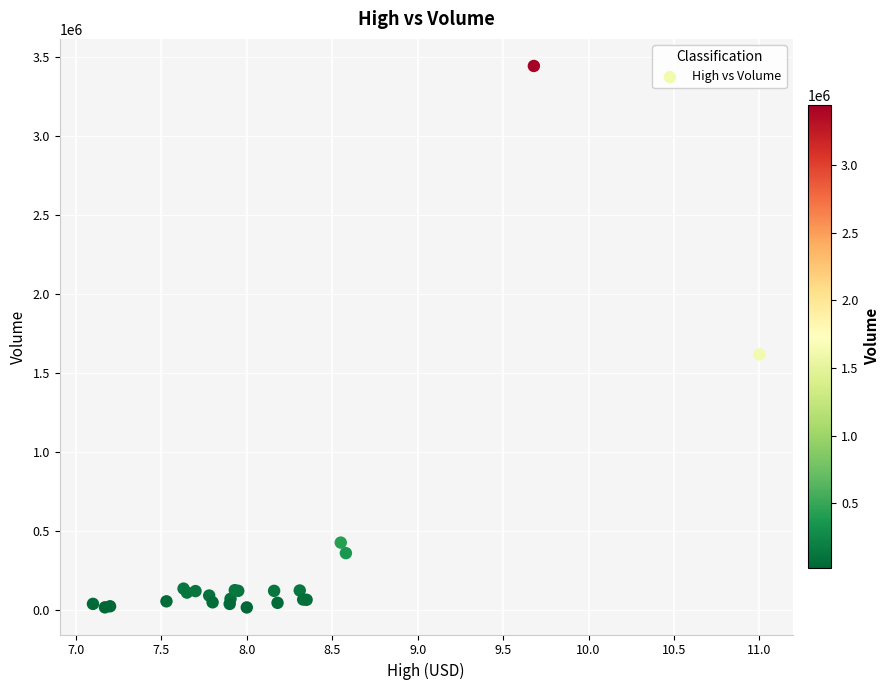

What Y value in the scatter plot is closest to 1731800?

1619800